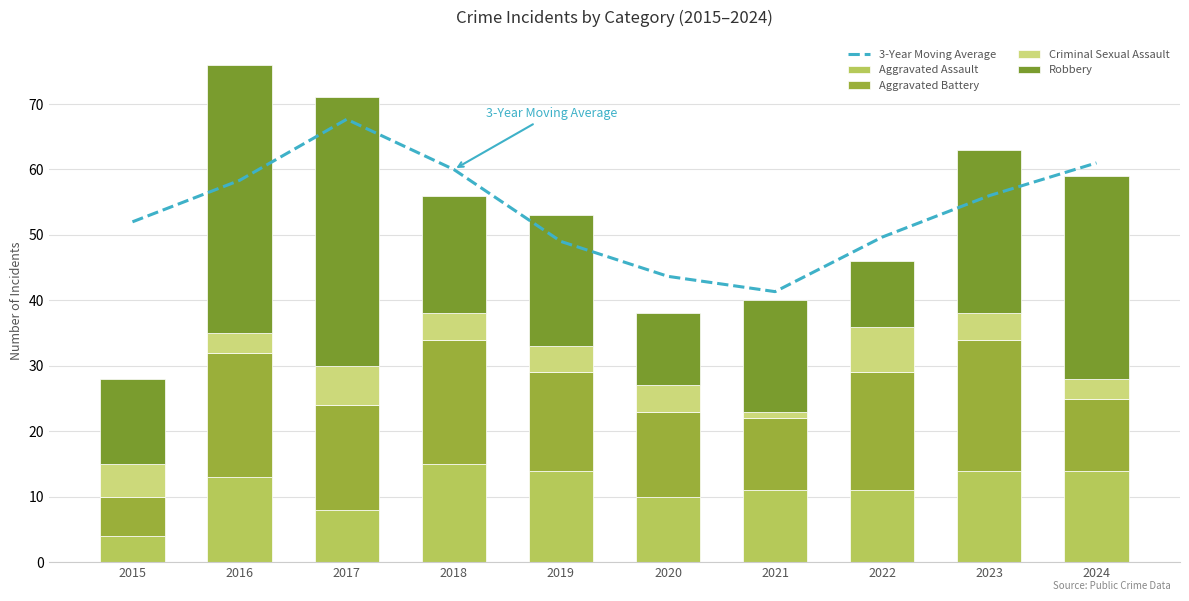

What is the maximum value shown in the chart?

67.7